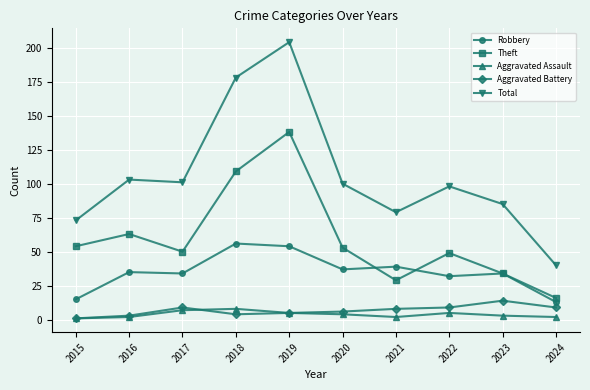

At which category is the sum across all series the highest?

2019